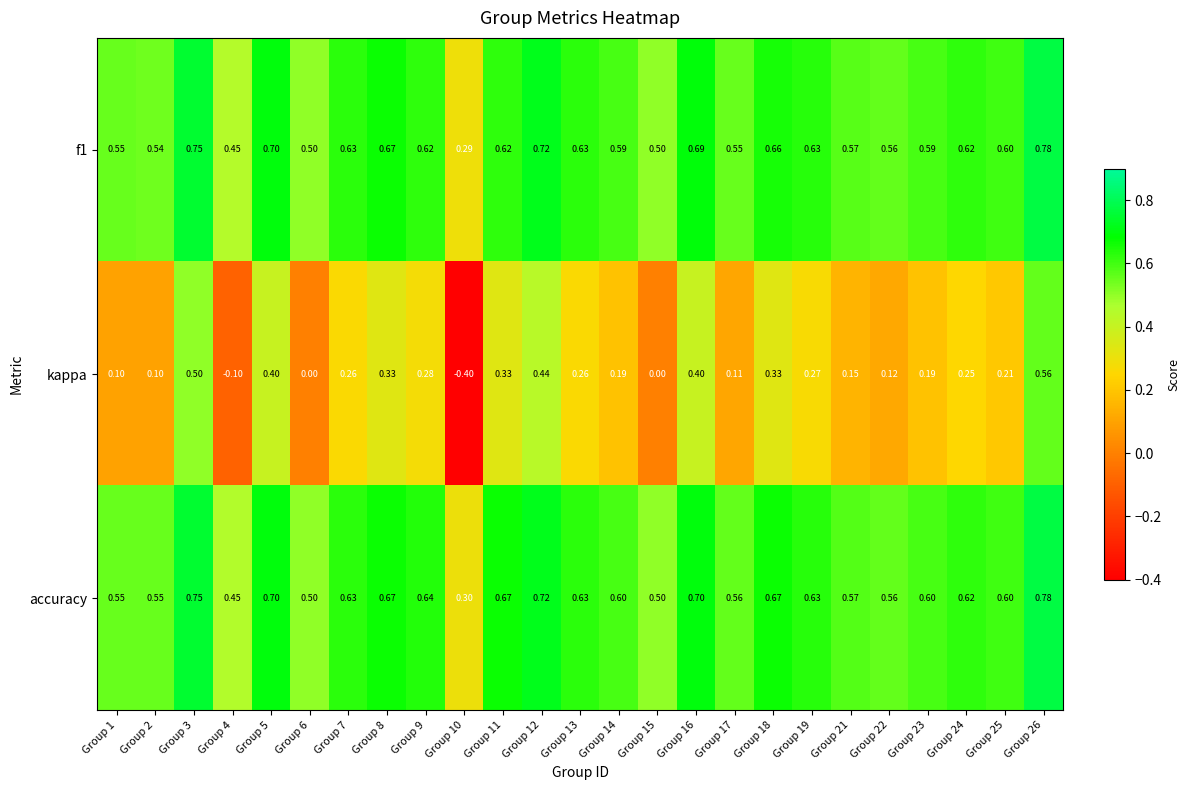

Which category has the lowest value across all series?

Group 10